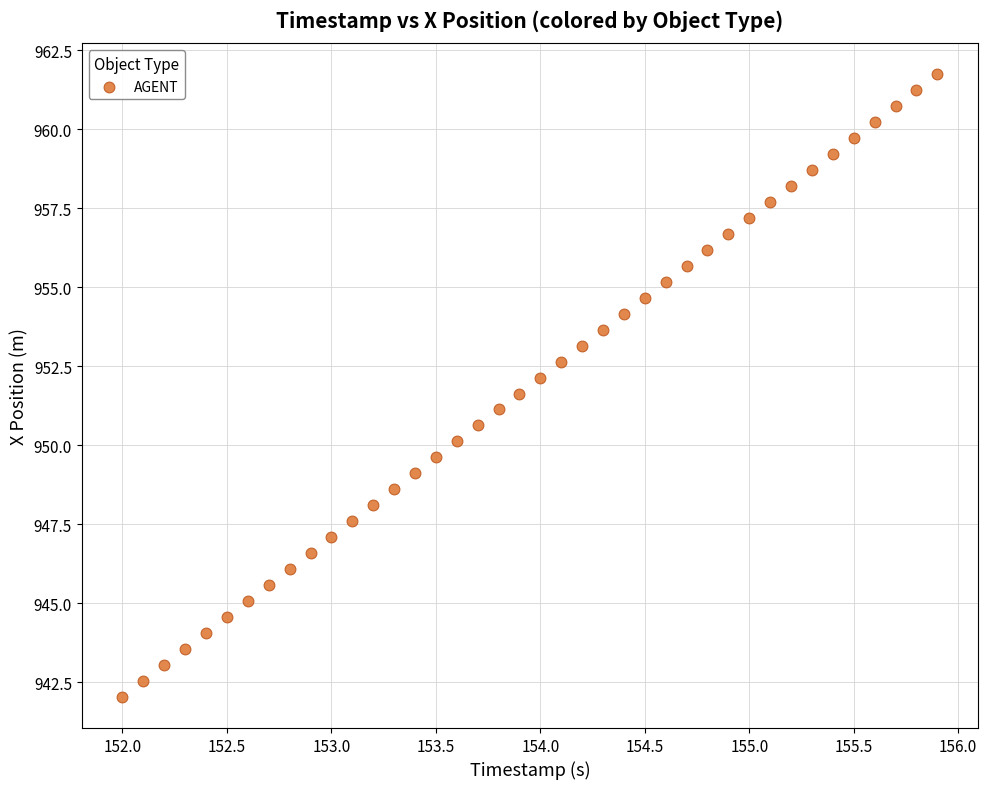

What is the range of X values (max minus min)?

3.9